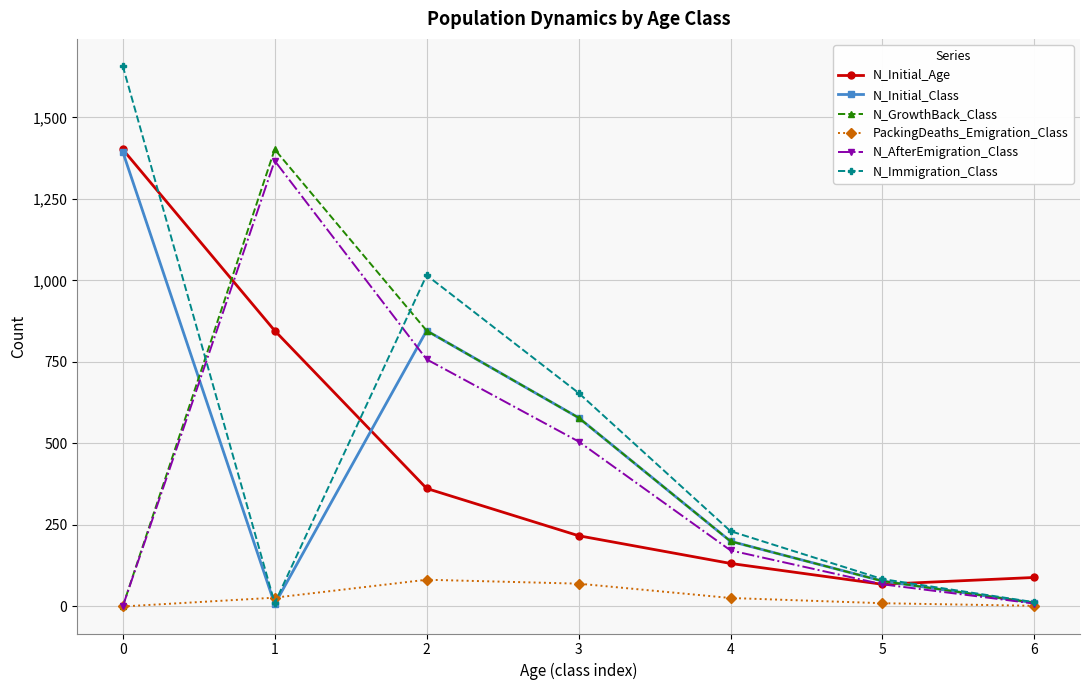

The value of N_AfterEmigration_Class at 4 is 172. True or false?

True